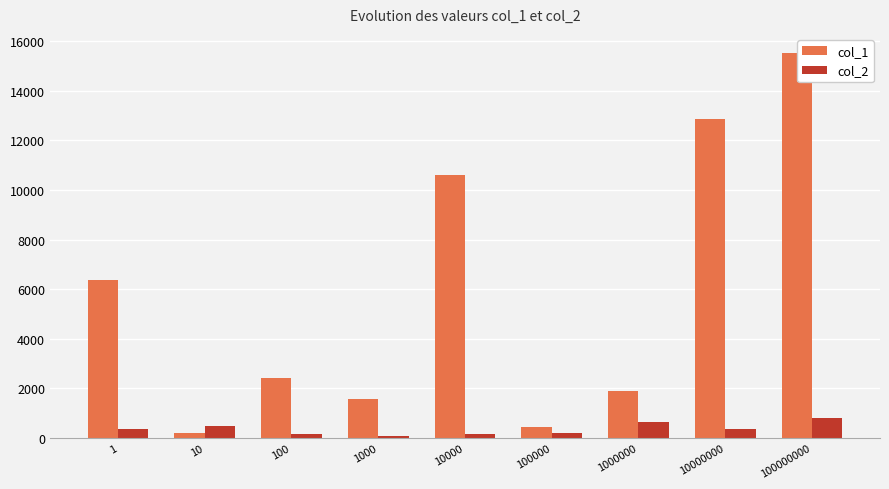

What is the smallest value displayed?

67